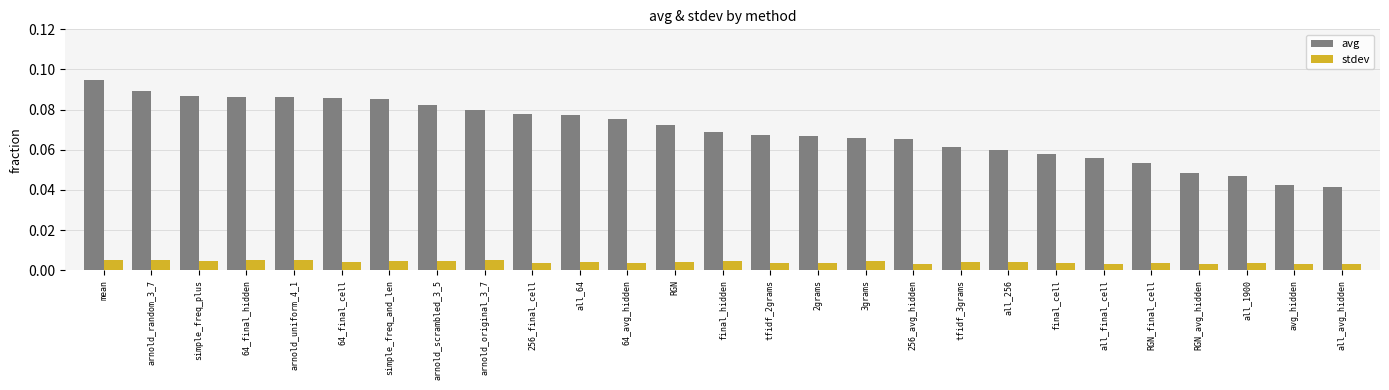

List the series in order of their overall mean, highest first.

avg, stdev